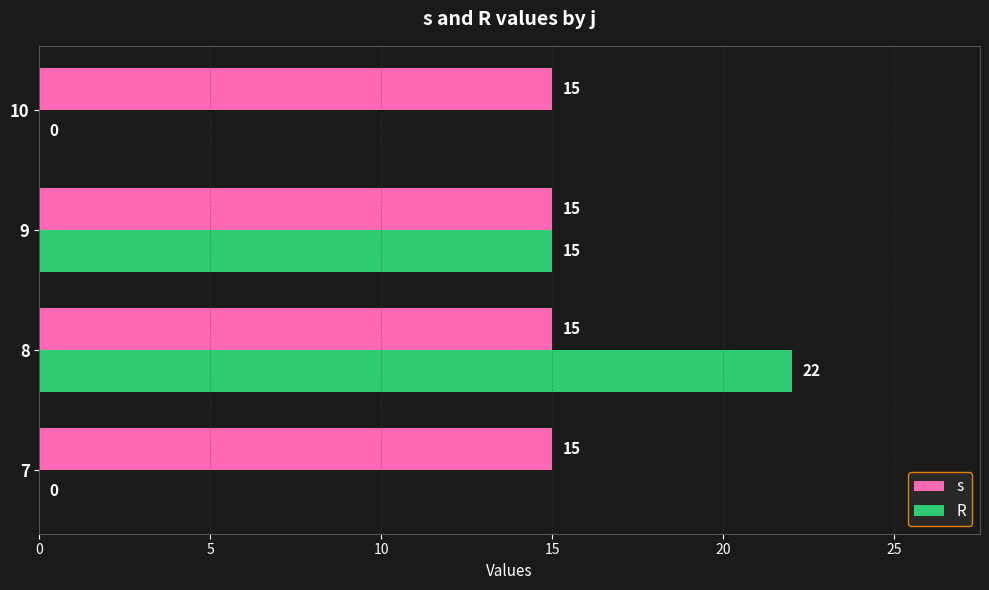

How many R values are between 0 and 22?

4